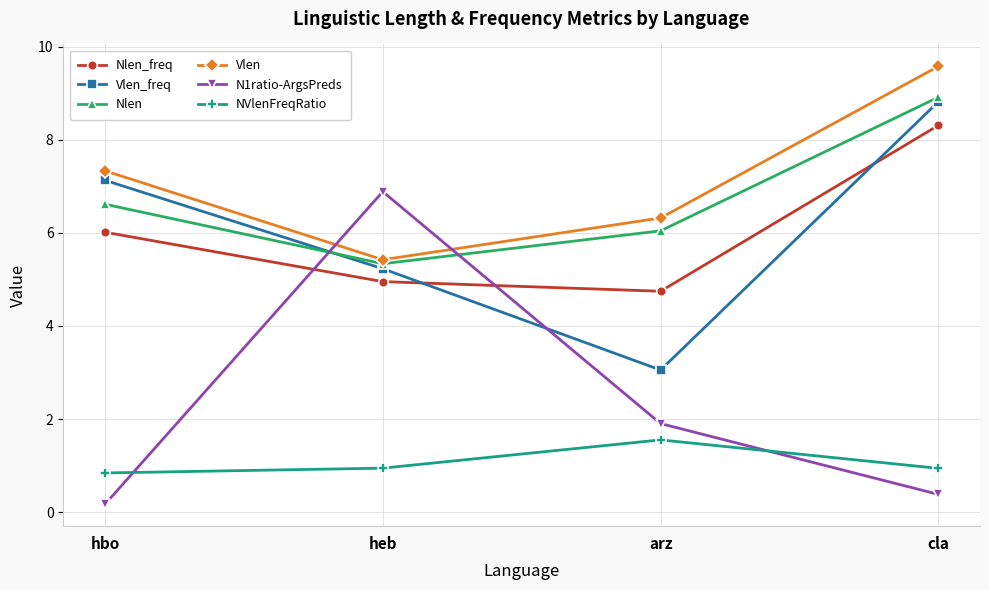

How many series are shown in this chart?

6